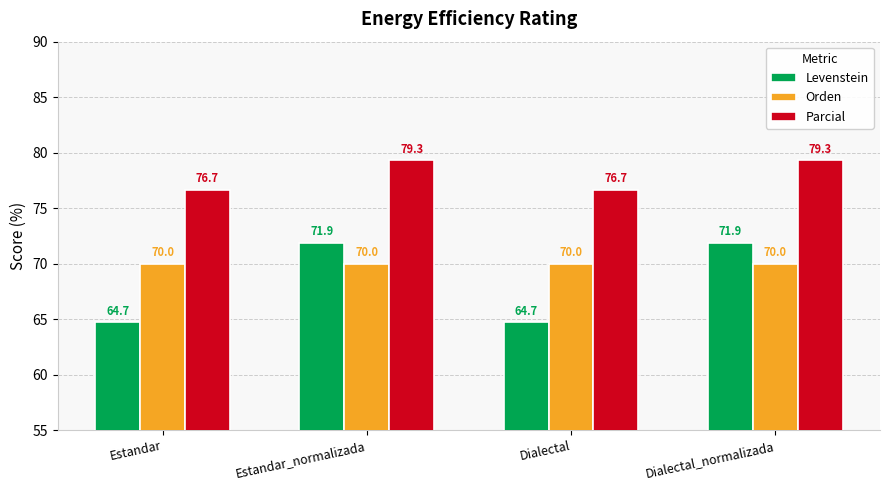

What is the label of the 1st bar from the right?

Dialectal_normalizada